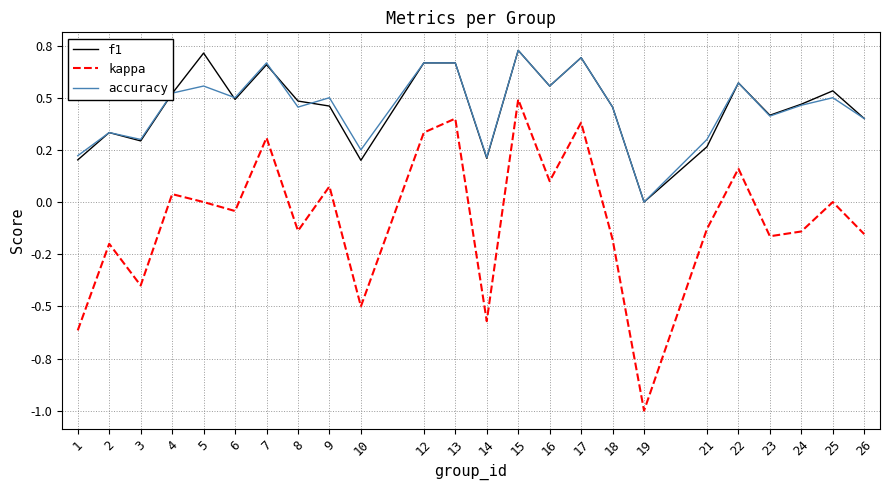

In accuracy, how many points are lower than both neighbors (excluding endpoints)?

8